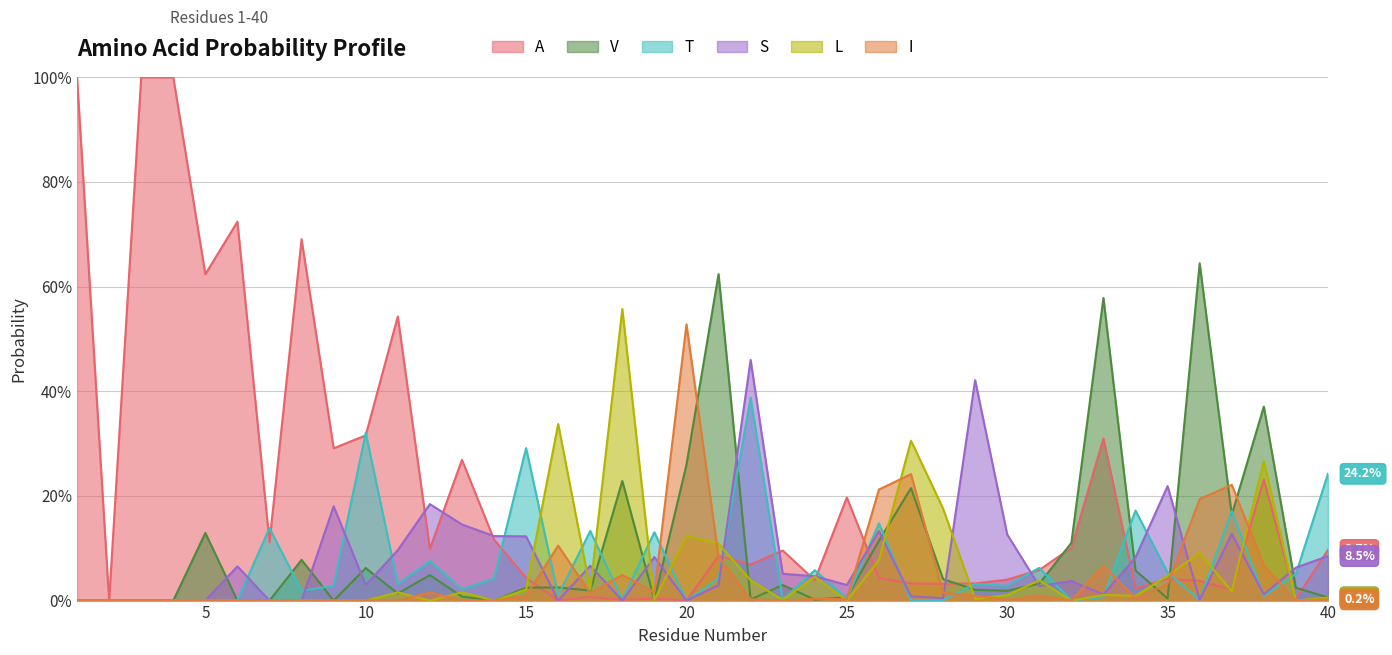

What is the highest value of the L series?

0.6